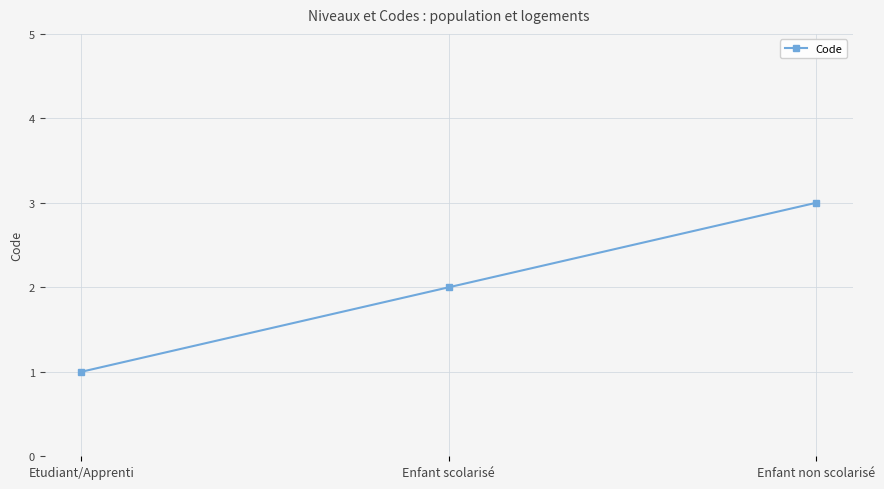

What is the smallest value displayed?

1